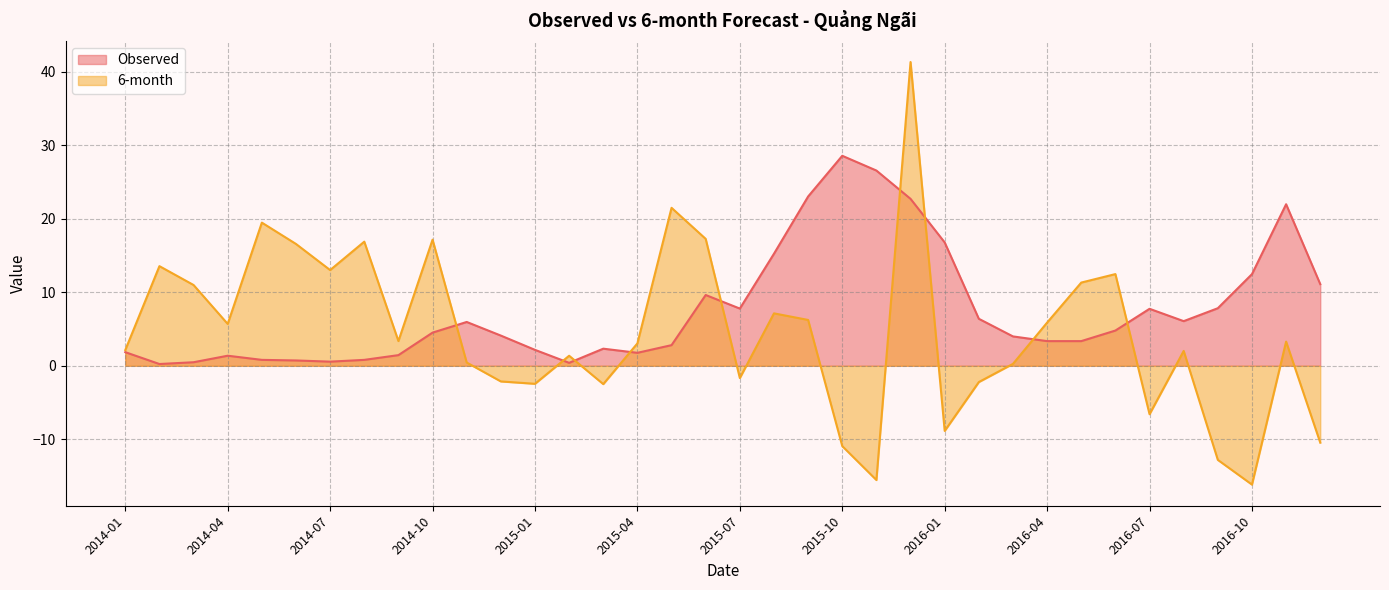

True or false: 6-month has more than 0 points higher than both neighbors.

True